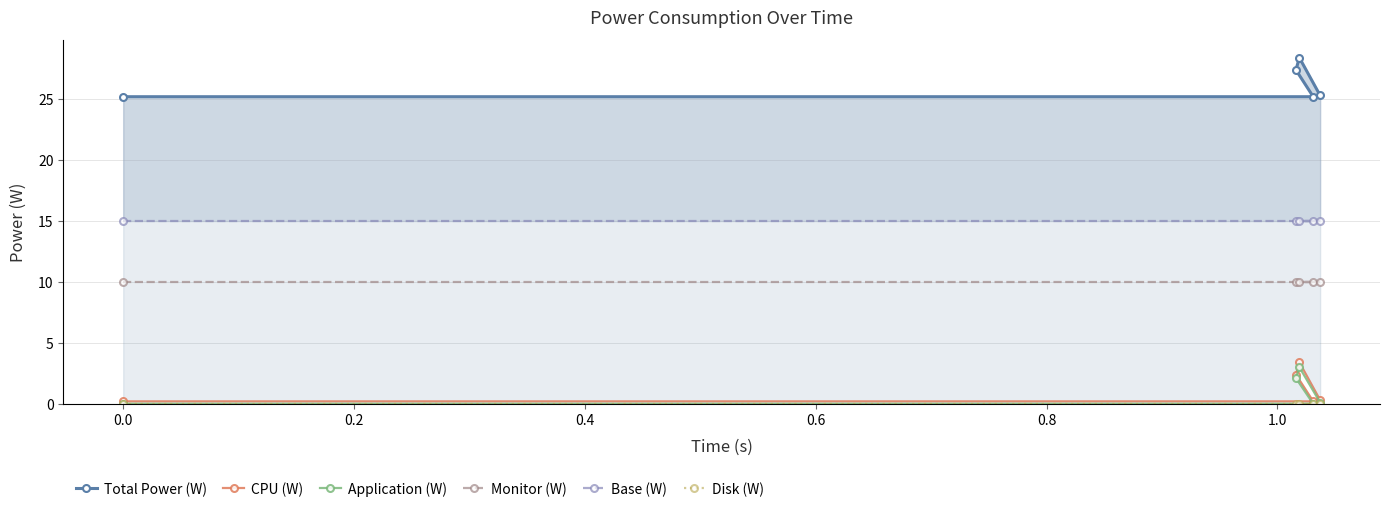

What is the difference between the maximum and minimum values in the Application (W) series?

3.0